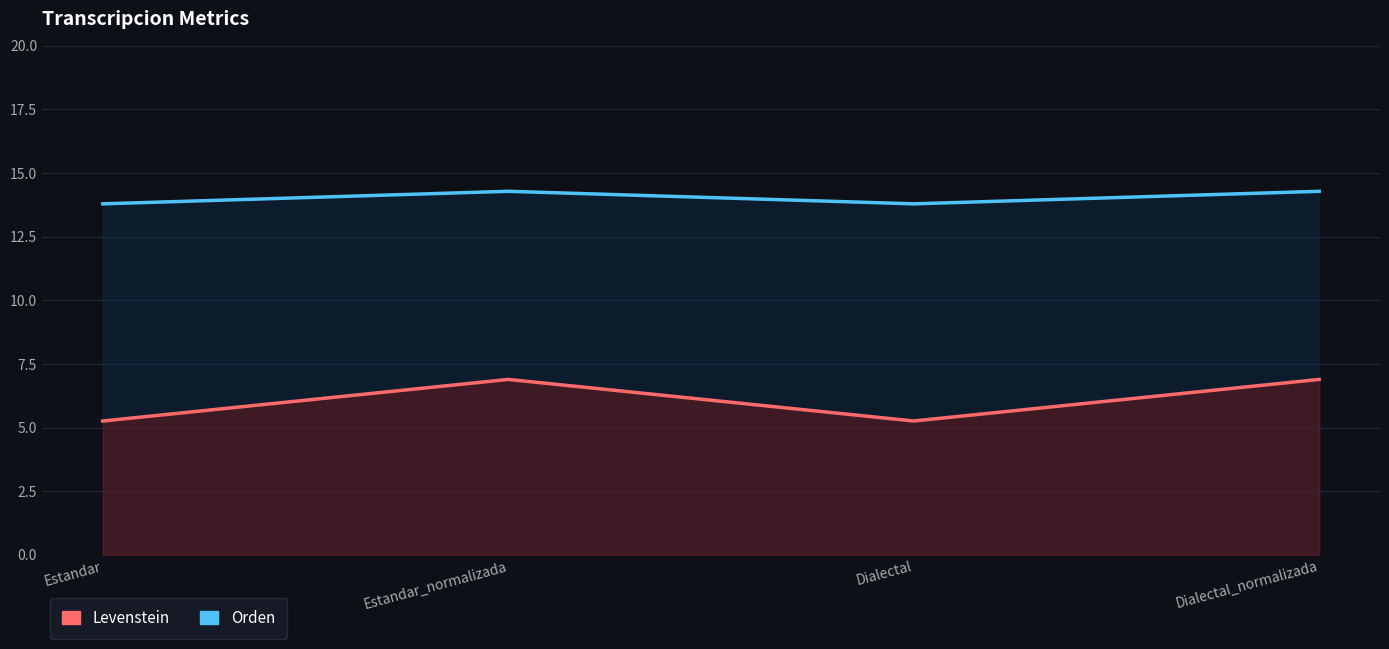

What is the approximate value of Orden at Estandar_normalizada?

14.3